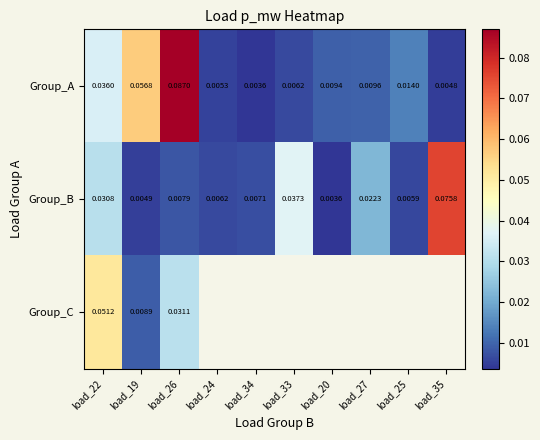

Count the number of categories in the chart.

10